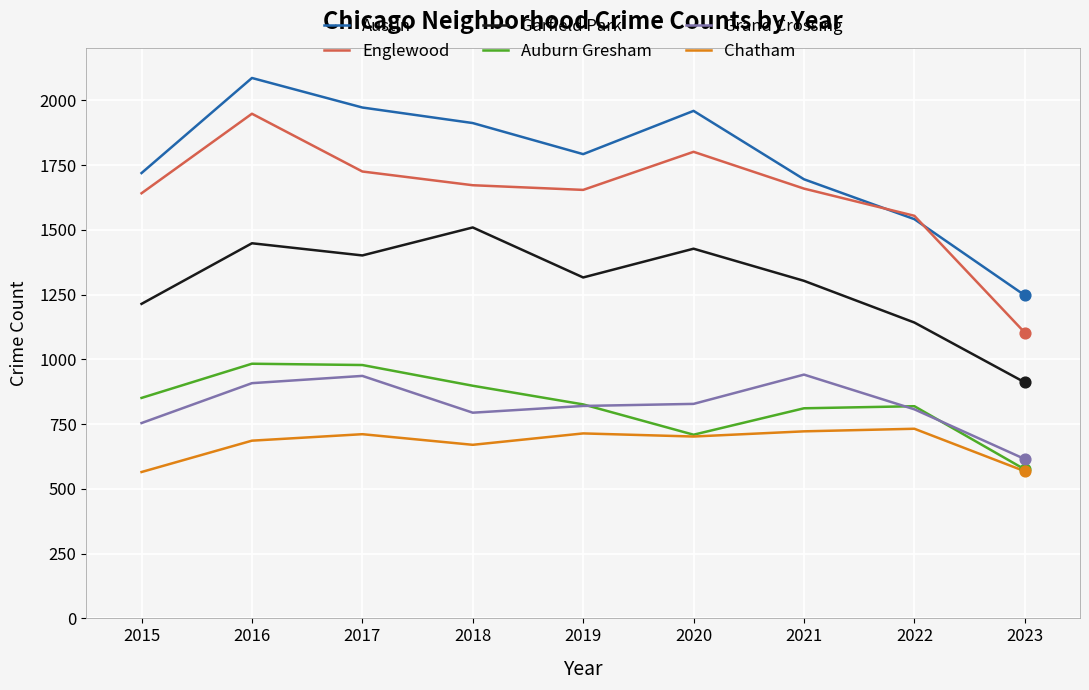

Which series has the largest range (max minus min)?

Englewood